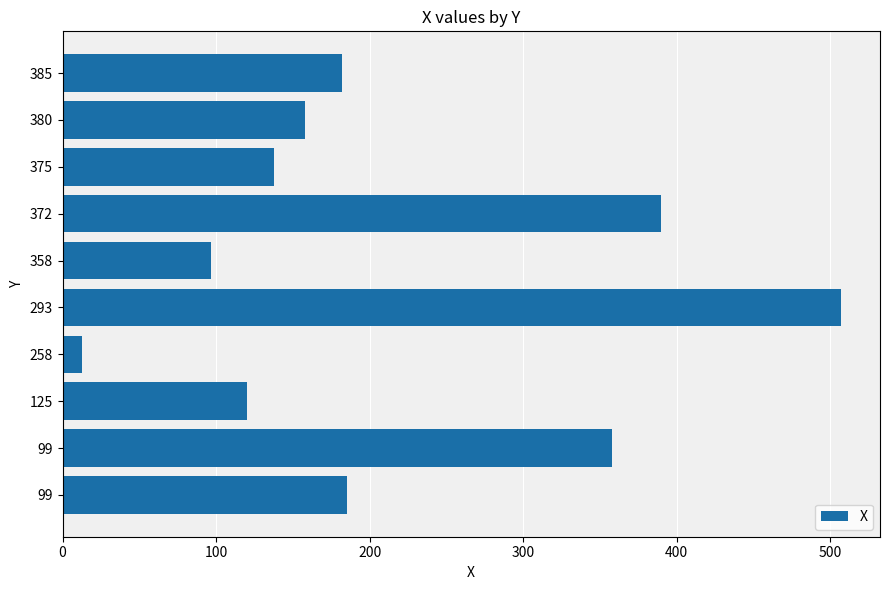

How many distinct data groups are displayed?

1